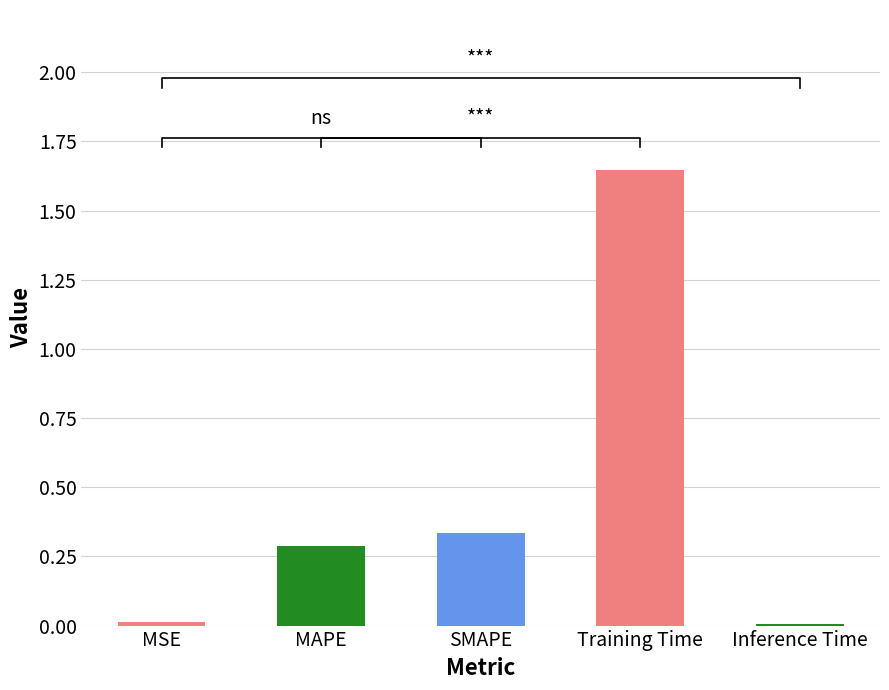

Are the bars grouped side by side (vs. stacked)?

No